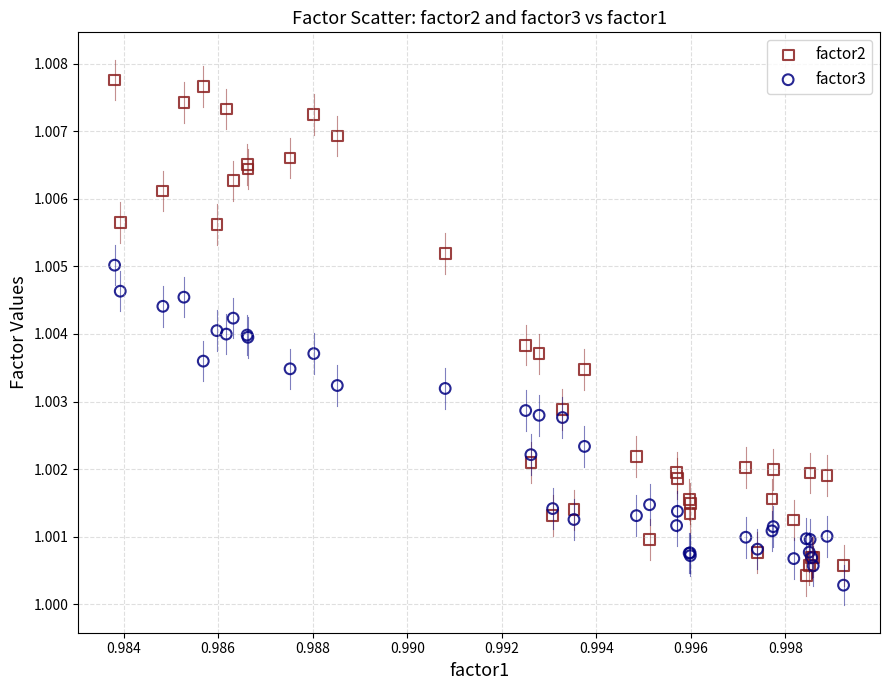

What are all the series names shown in the legend?

factor2, factor3